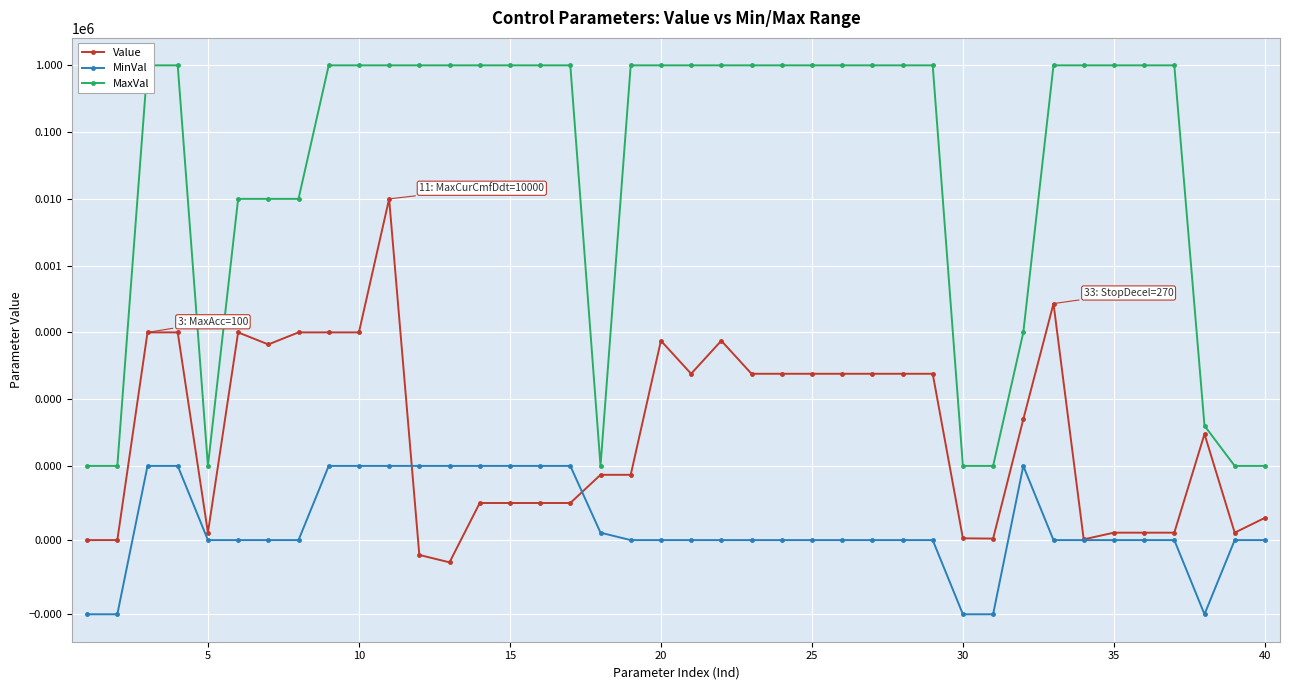

True or false: MinVal and MaxVal intersect in this chart.

False